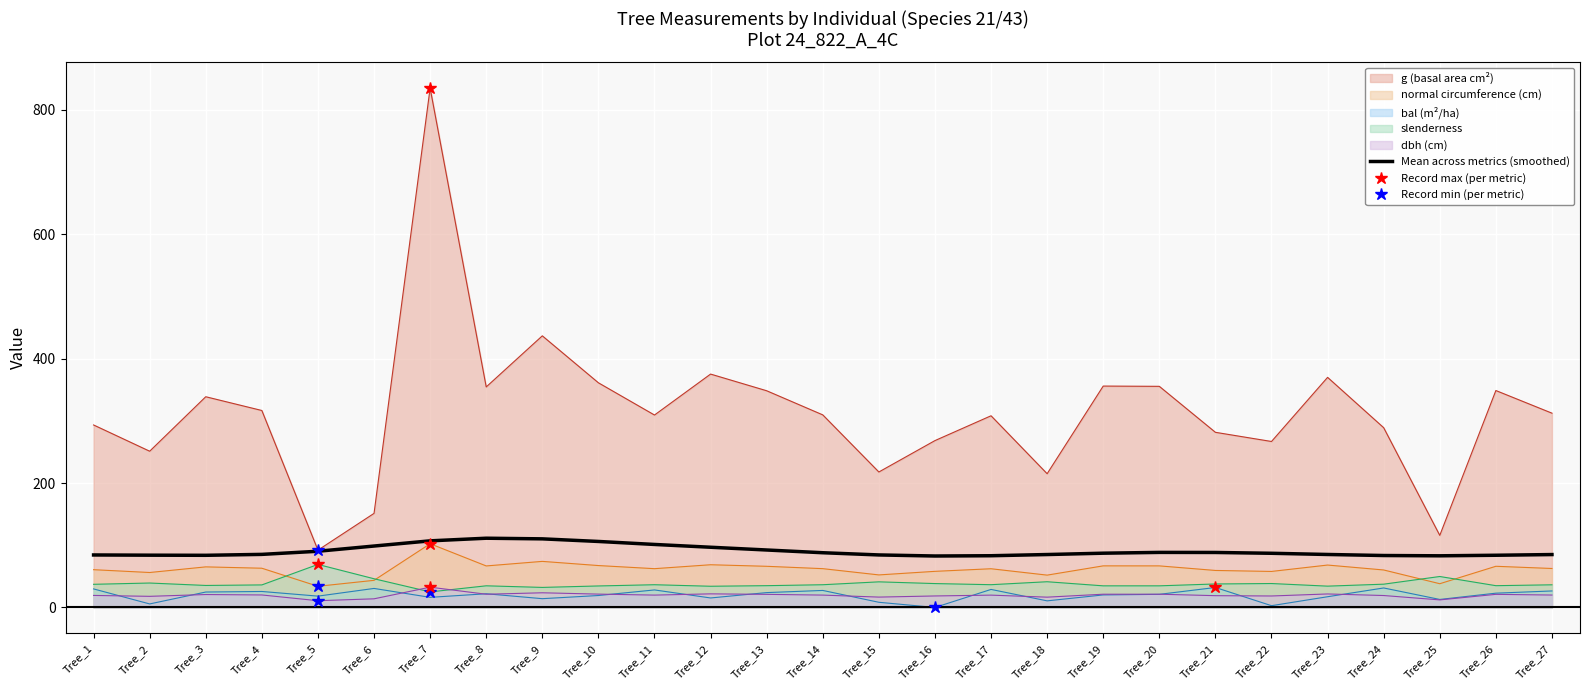

List the labels in order of value, largest first.

Tree_8, Tree_9, Tree_7, Tree_10, Tree_11, Tree_6, Tree_12, Tree_13, Tree_5, Tree_20, Tree_21, Tree_14, Tree_19, Tree_22, Tree_4, Tree_23, Tree_18, Tree_27, Tree_15, Tree_1, Tree_2, Tree_26, Tree_3, Tree_24, Tree_17, Tree_25, Tree_16